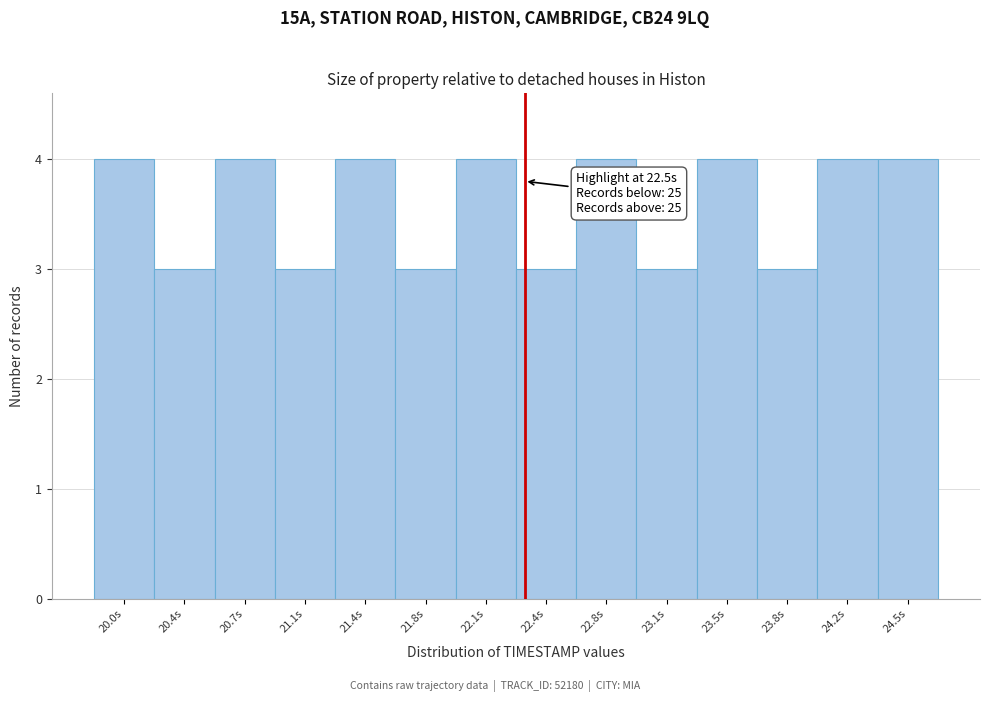

Reading left to right, transcribe all the data shown in this chart.

4	3	4	3	4	3	4	3	4	3	4	3	4	4